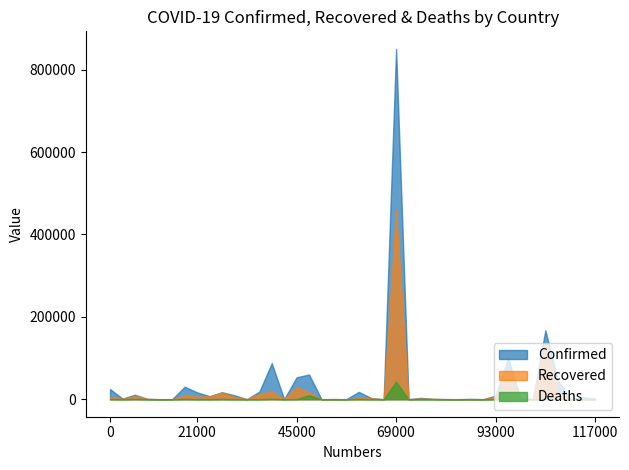

At which category is the sum across all series the highest?

69000